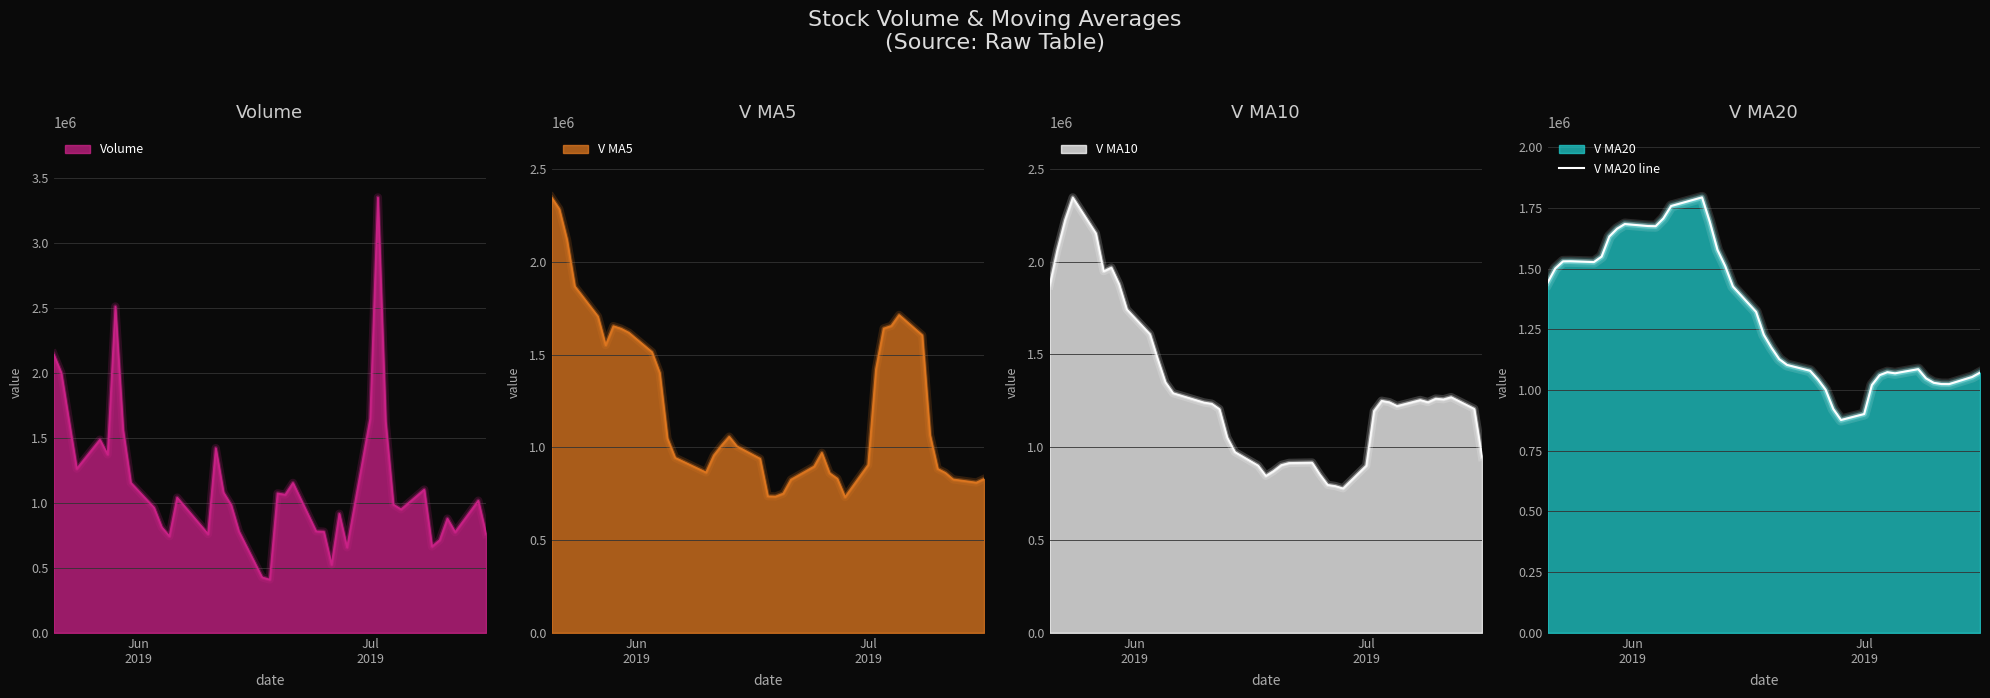

Does the chart display data point markers on the line(s)?

No